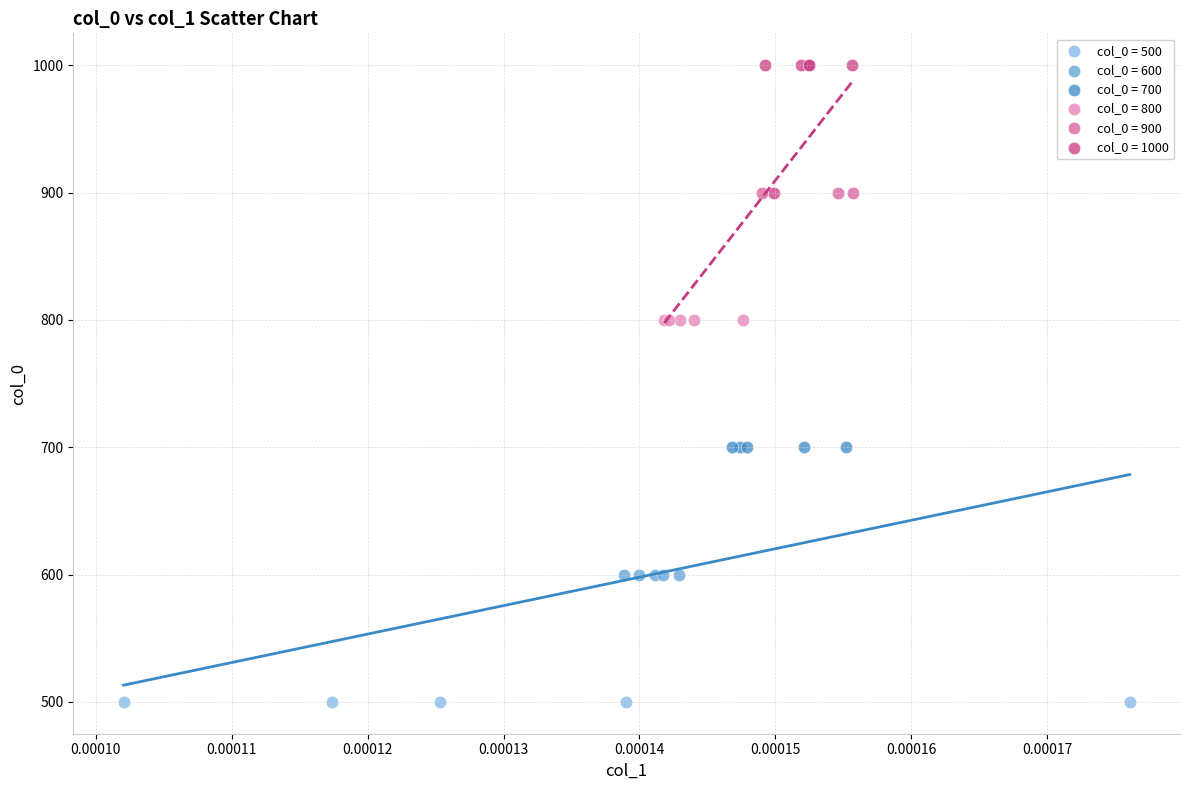

Which series contains the lowest Y value?

col_0 = 500